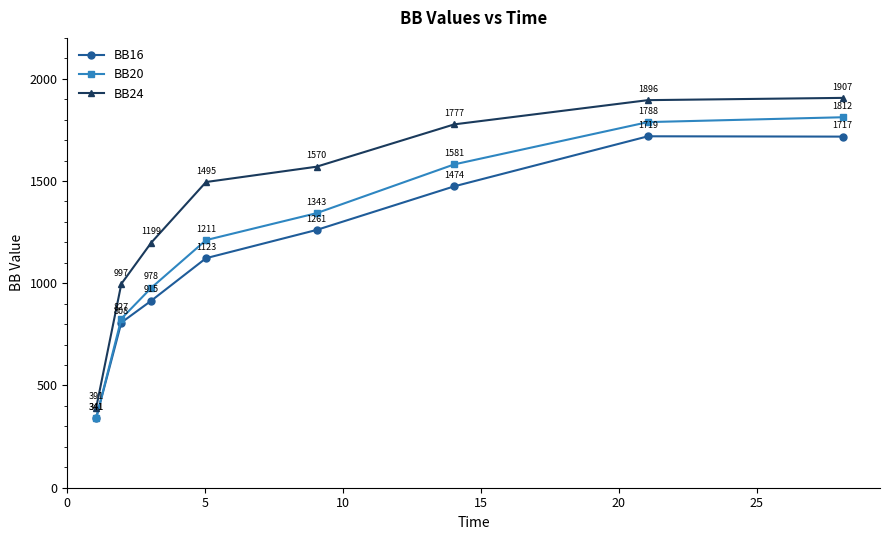

What is the sum of all BB24 values?

11231.3